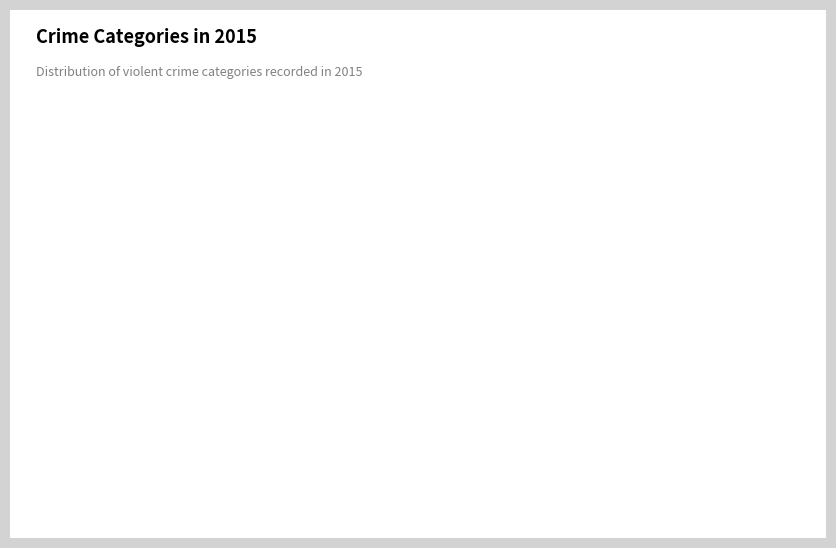

To the nearest percent, what is the difference between the Criminal Sexual Assault and Homicide slice percentages?

5%